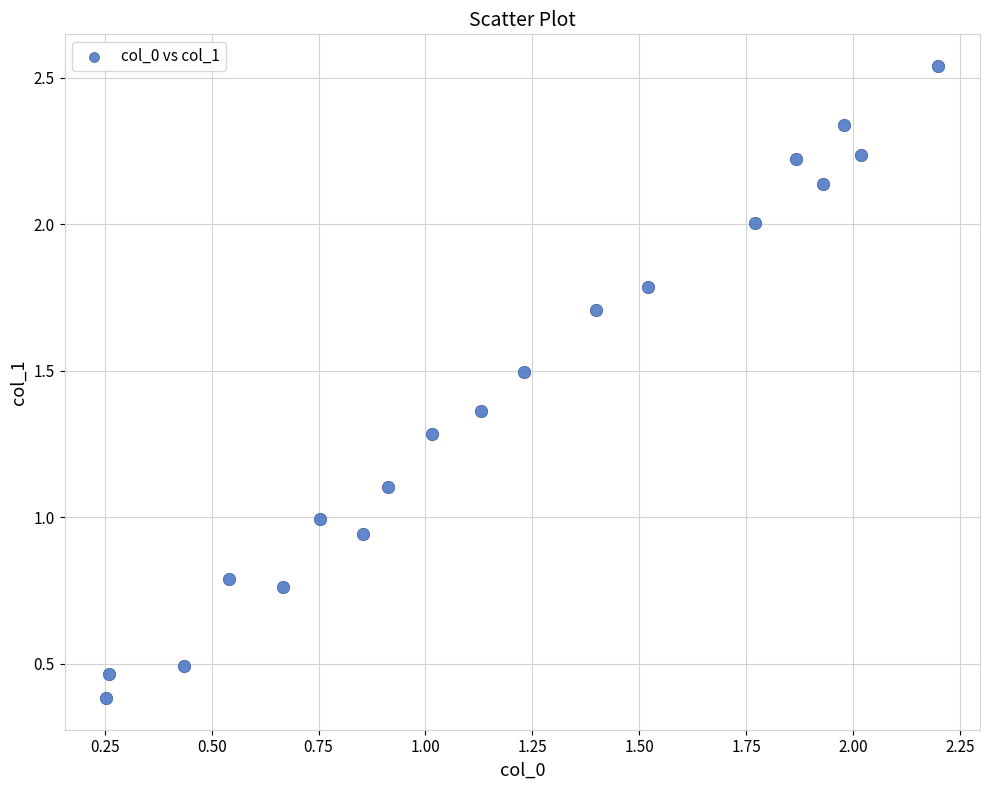

What is the range of X values (max minus min)?

1.9